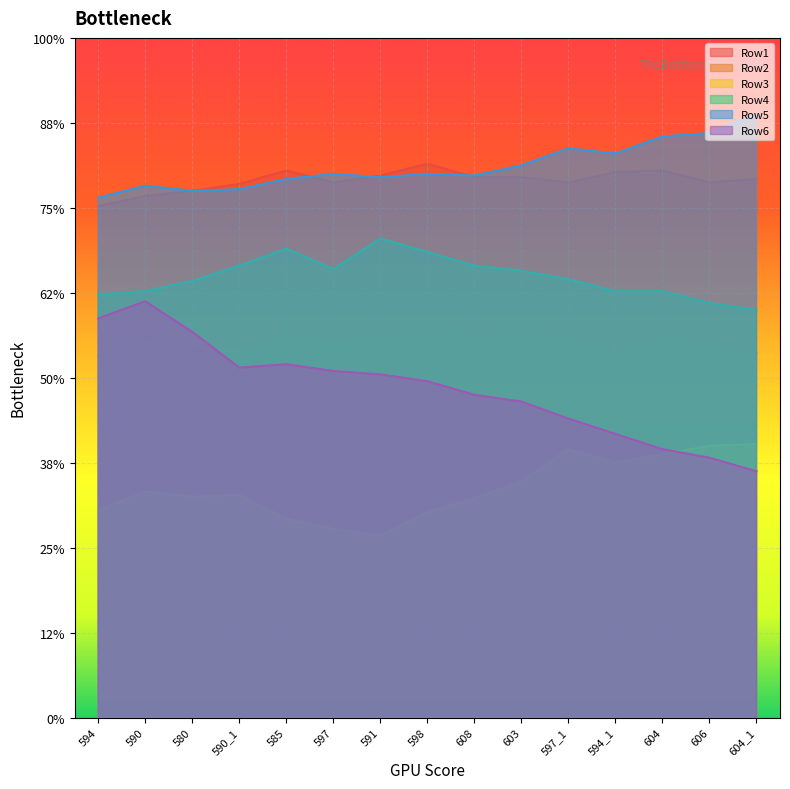

True or false: Row4 has a value of 1366 at 590_1.

False